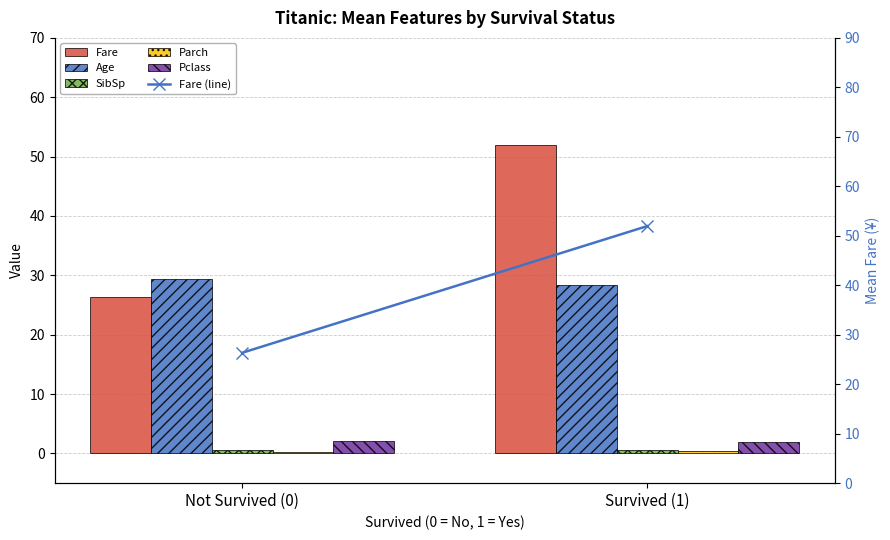

Reading left to right, transcribe all the data shown in this chart.

Fare: 26.4	52.0
Age: 29.4	28.3
SibSp: 0.6	0.5
Parch: 0.3	0.5
Pclass: 2.2	1.9
Fare (line): 26.4	52.0